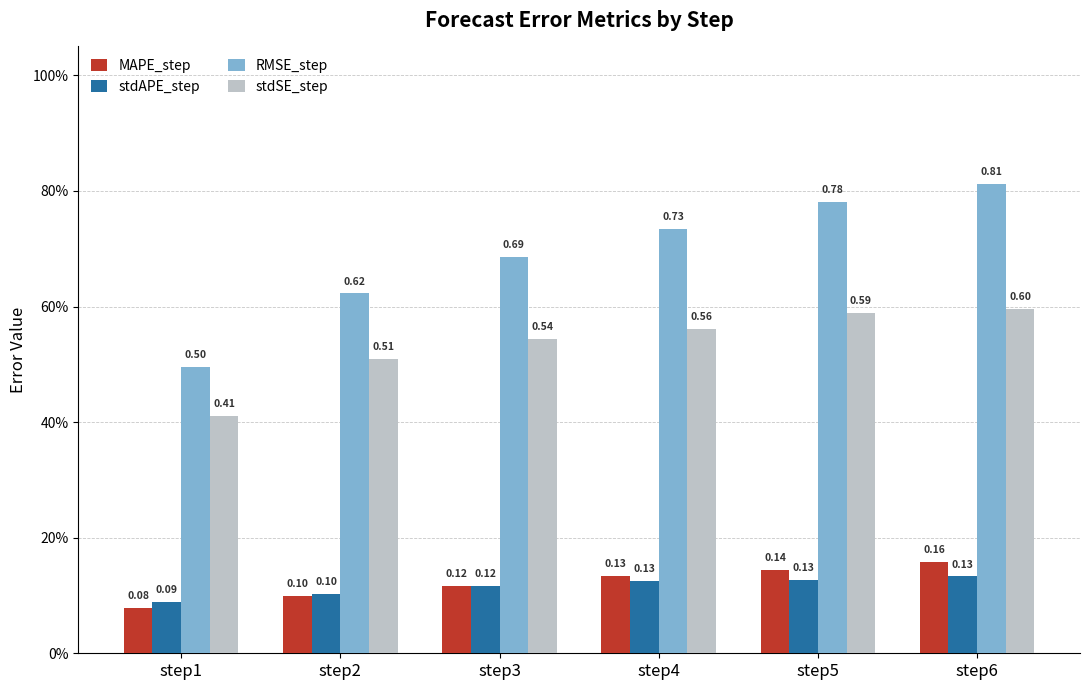

Is the value of stdAPE_step at step6 greater than the value of RMSE_step at step5?

No